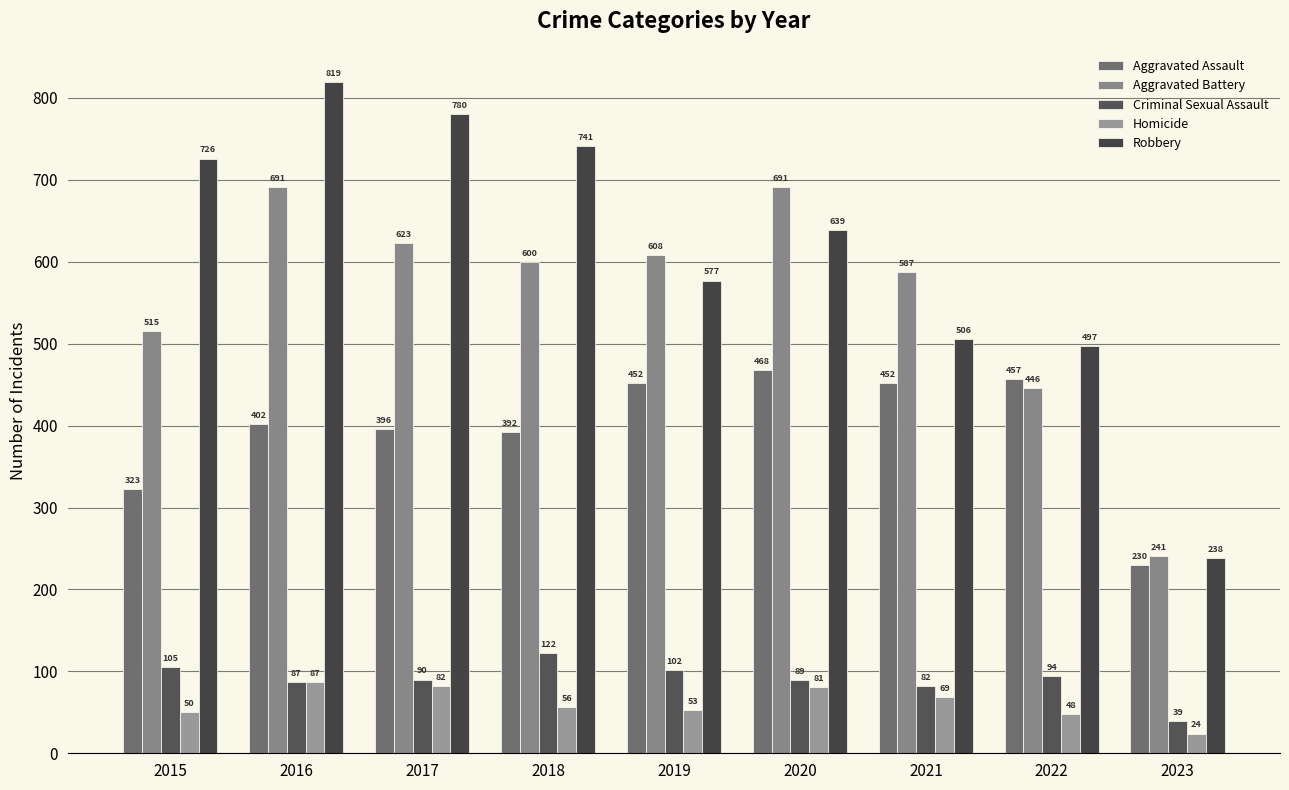

Which category has the lowest value across all series?

2023